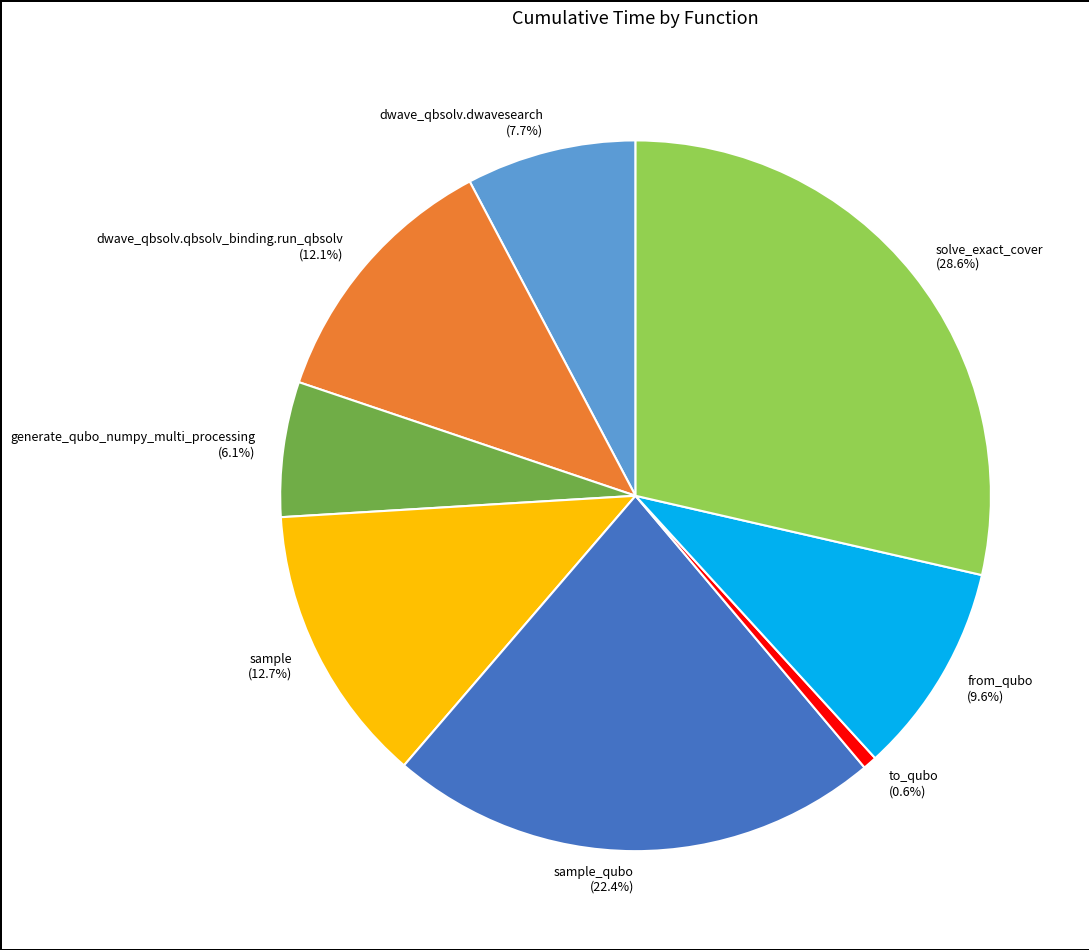

What is the smallest slice in the pie chart?

to_qubo (0.6%)